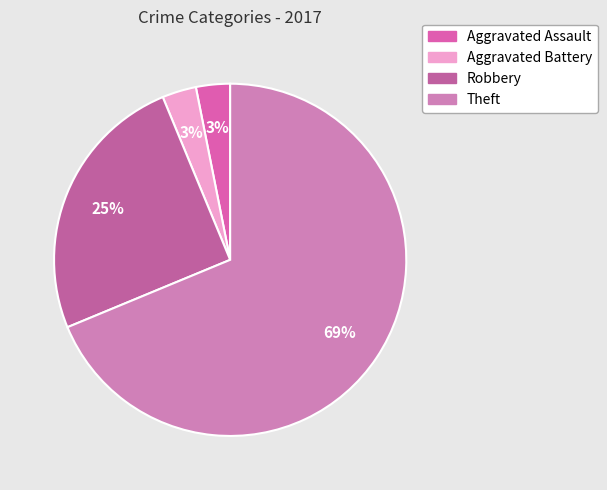

How many segments does this pie chart have?

4